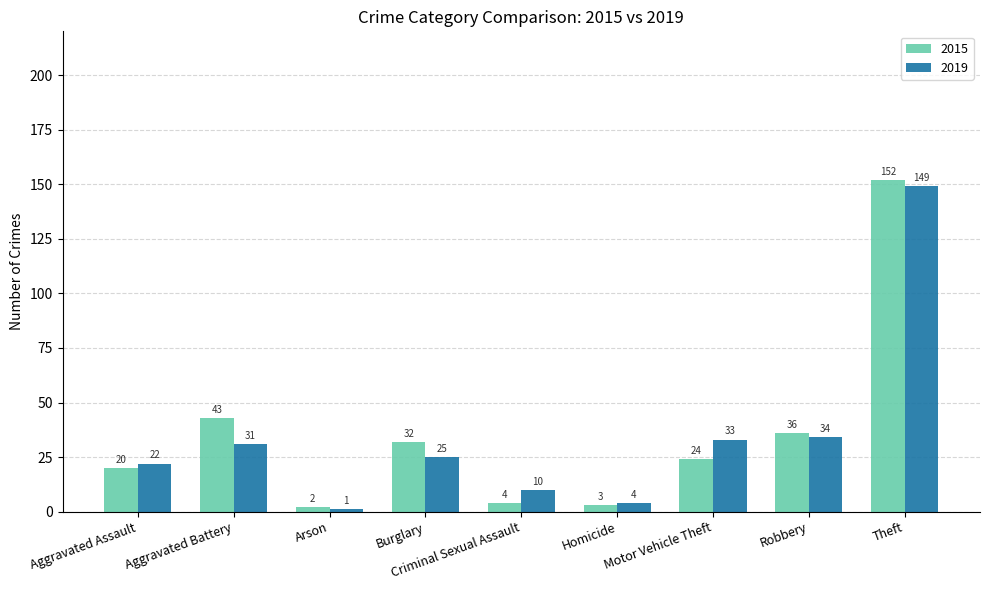

True or false: 2019 has a value of 1 at Arson.

True